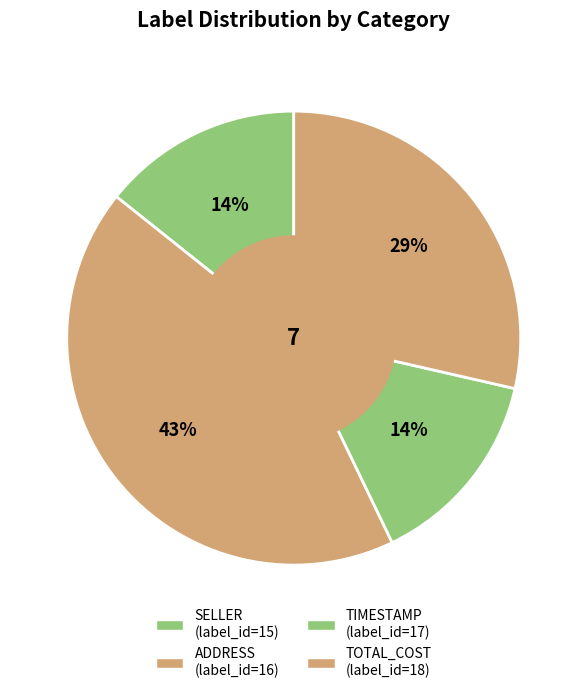

How many slices are in this pie chart?

4